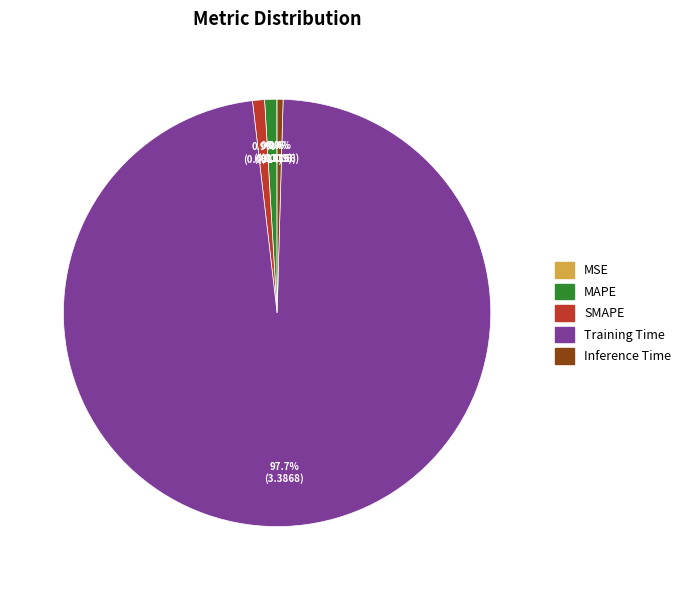

Which slice is the largest?

Training Time